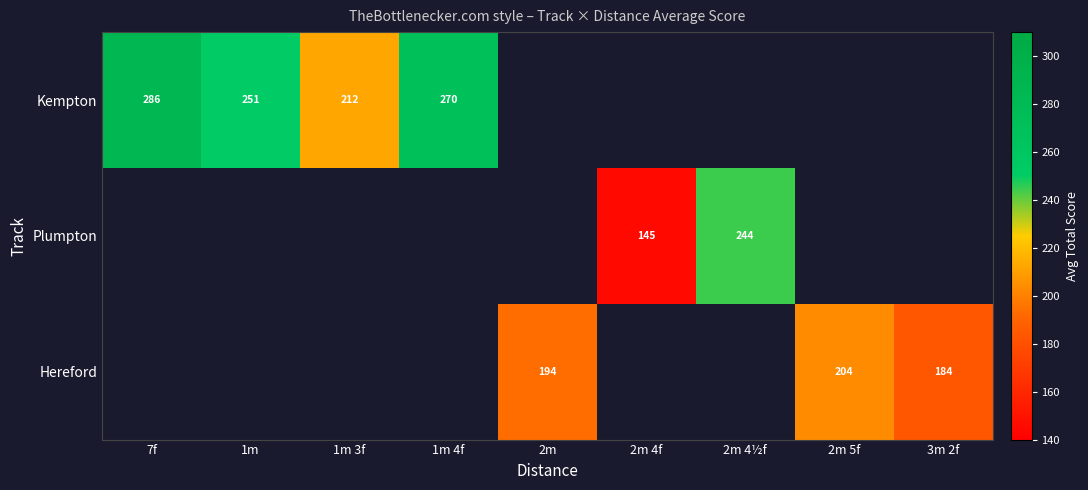

What is the maximum value shown in the chart?

286.0